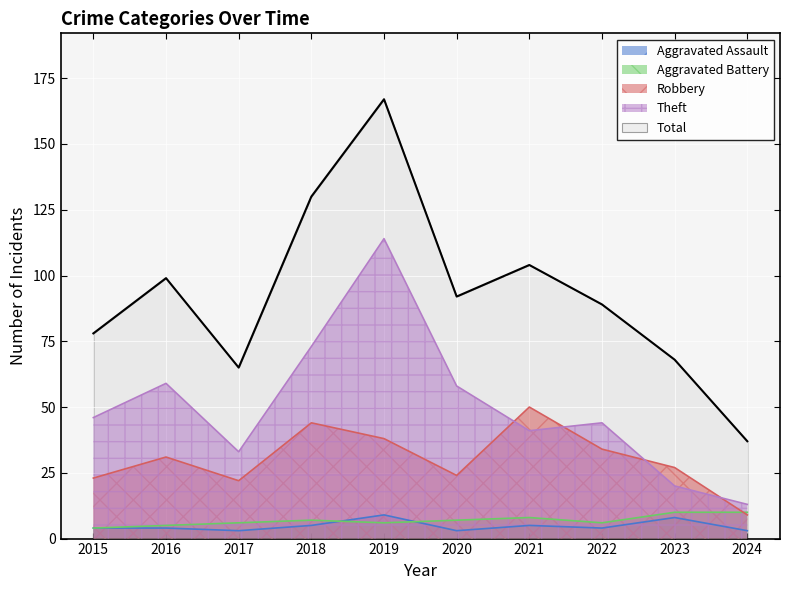

The Total series shows 95 at 2023. True or false?

False